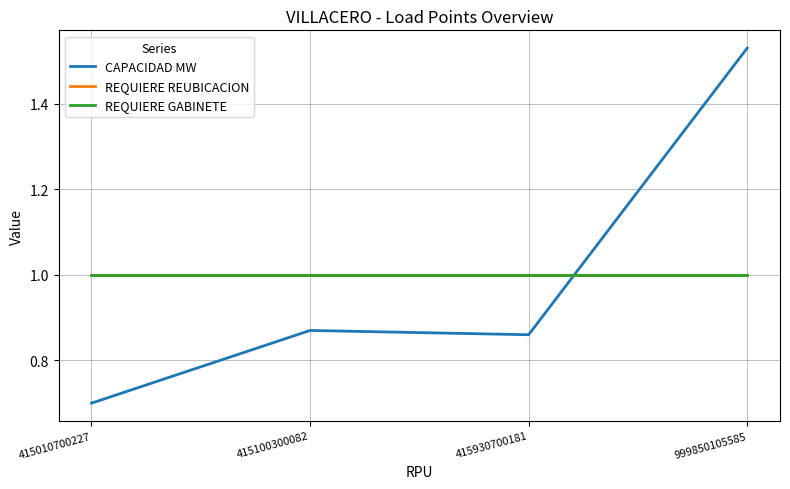

What is the lowest value of the REQUIERE REUBICACION series?

1.0